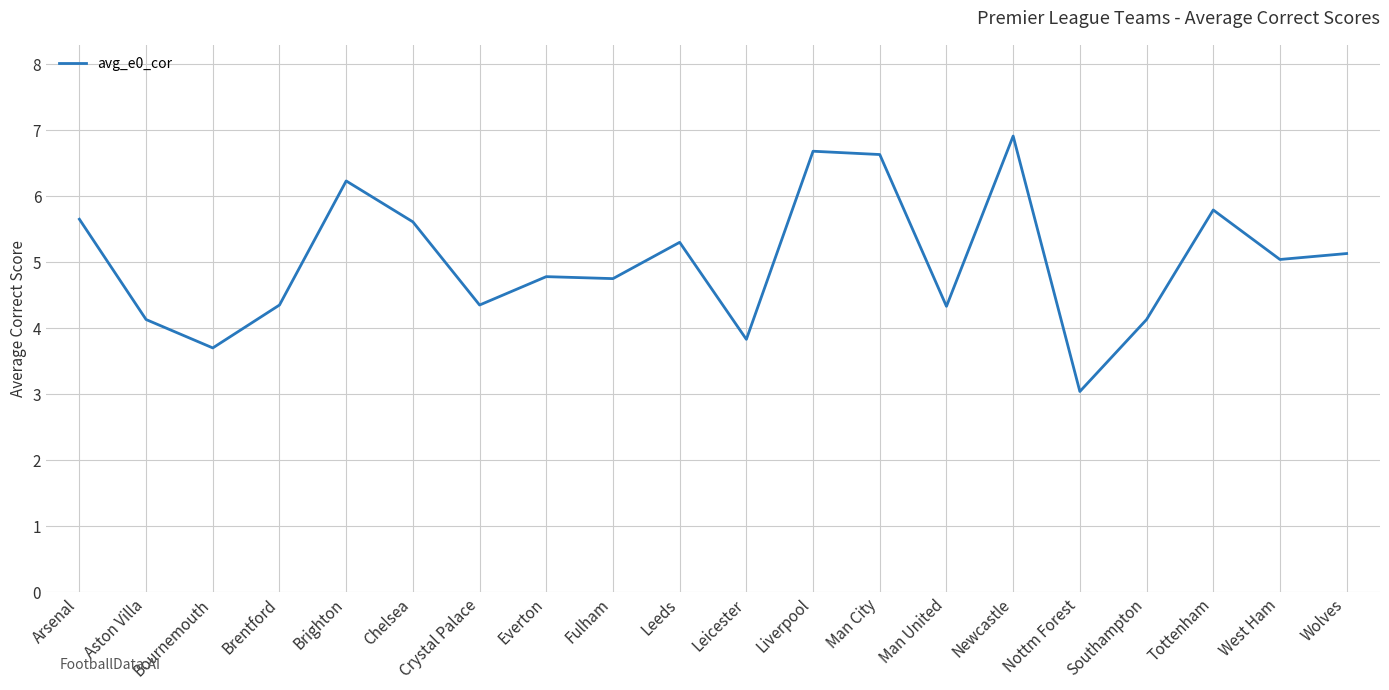

How many values are below 5?

10